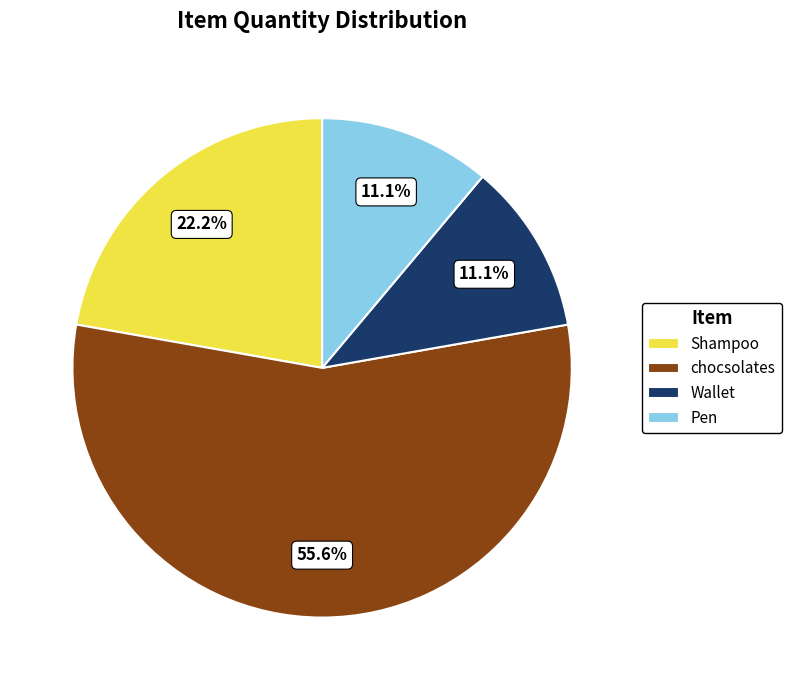

Which has a higher value, chocsolates or Wallet?

chocsolates